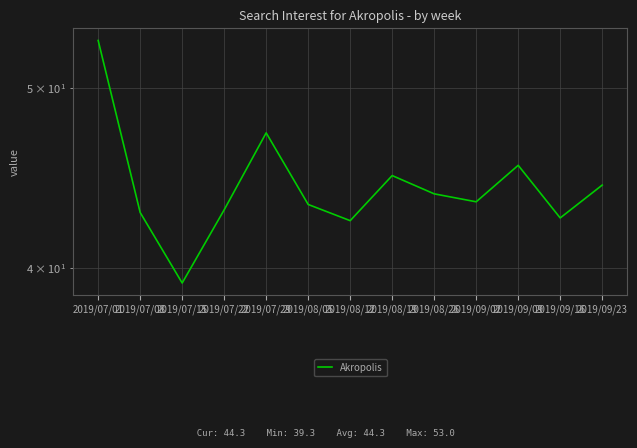

What is the average value?

44.3